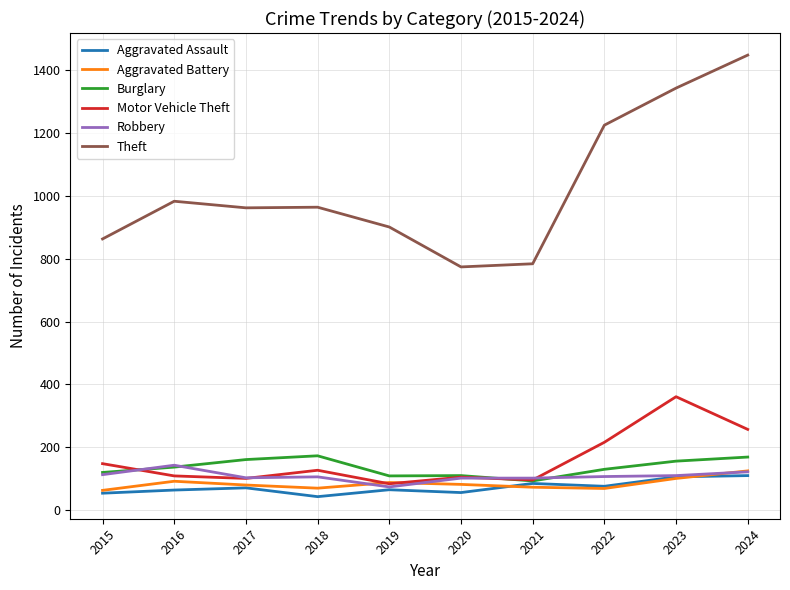

At which label is Motor Vehicle Theft closest to 222?

2022